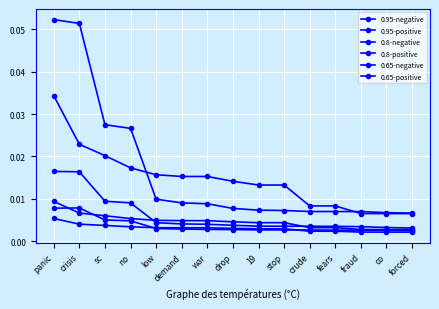

True or false: 0.95-positive has more than 2 points higher than both neighbors.

False